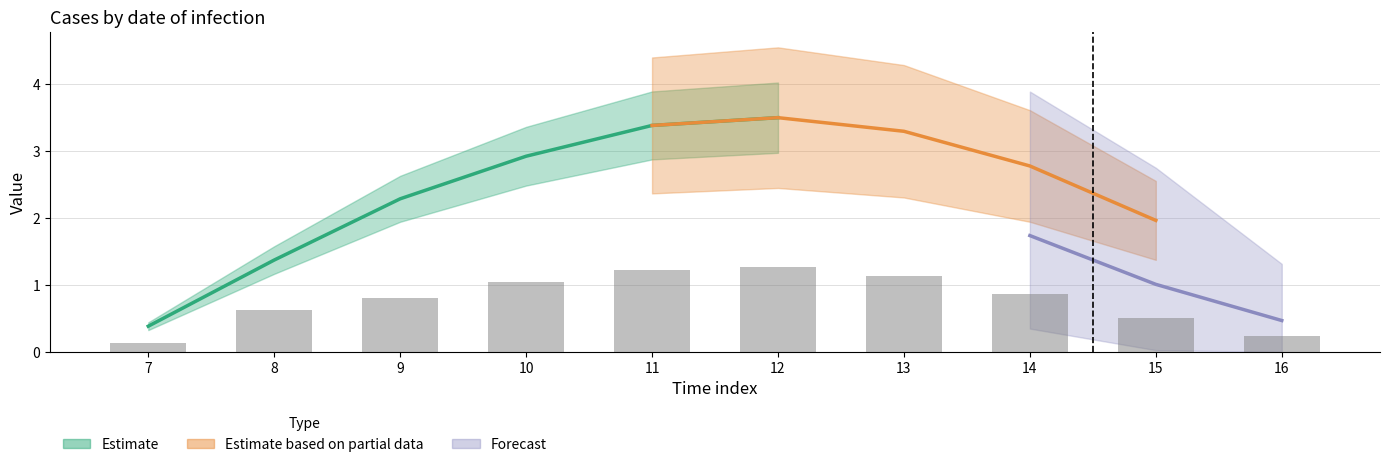

What is the change in value from 12 to 13?

-0.1